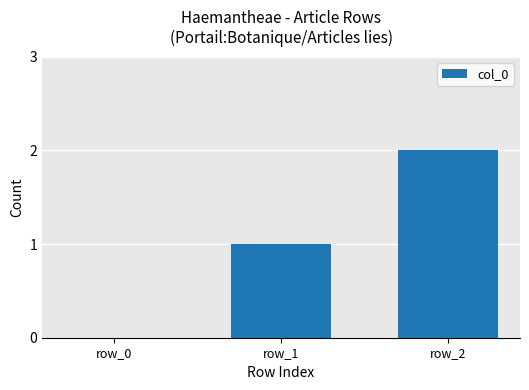

Is it true that the value at row_0 is 0?

True